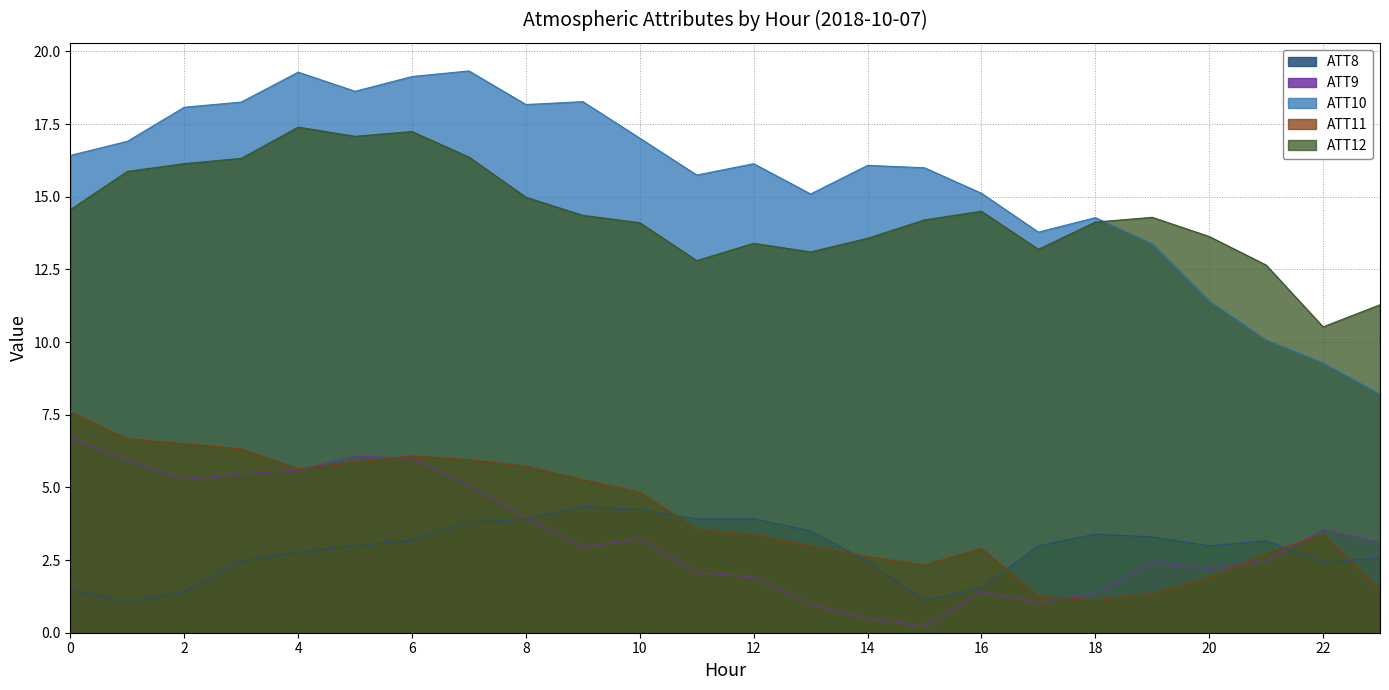

Is it true that ATT8 equals 2.2 at 2?

False